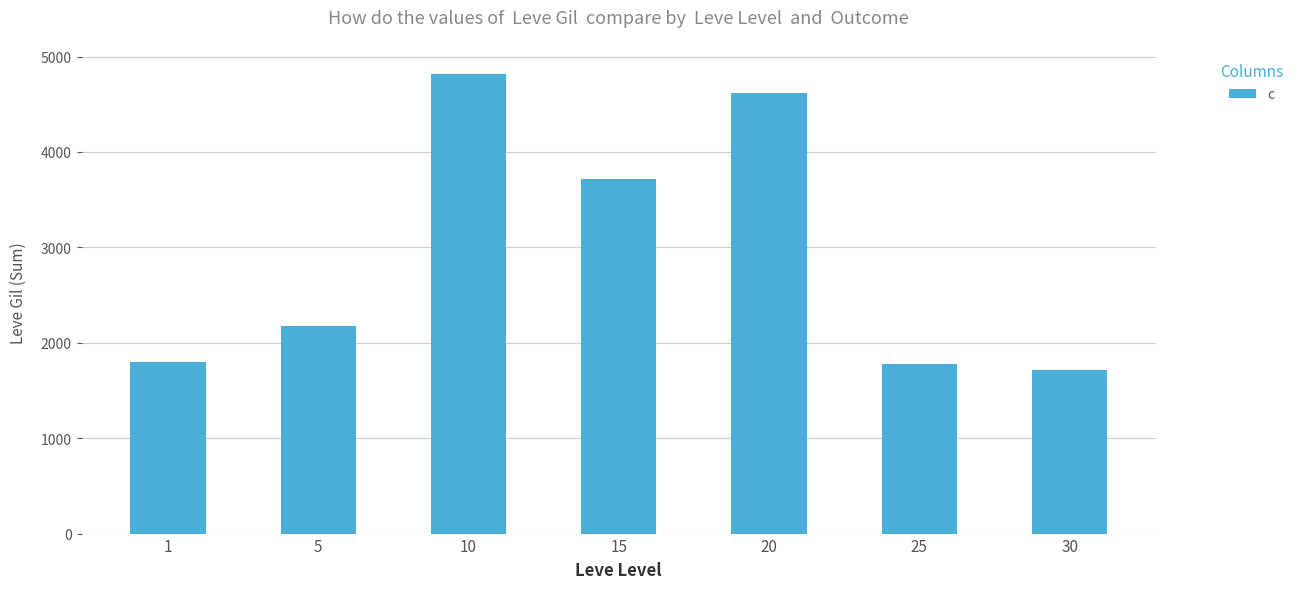

Is it true that the value at 30 is 2986?

False